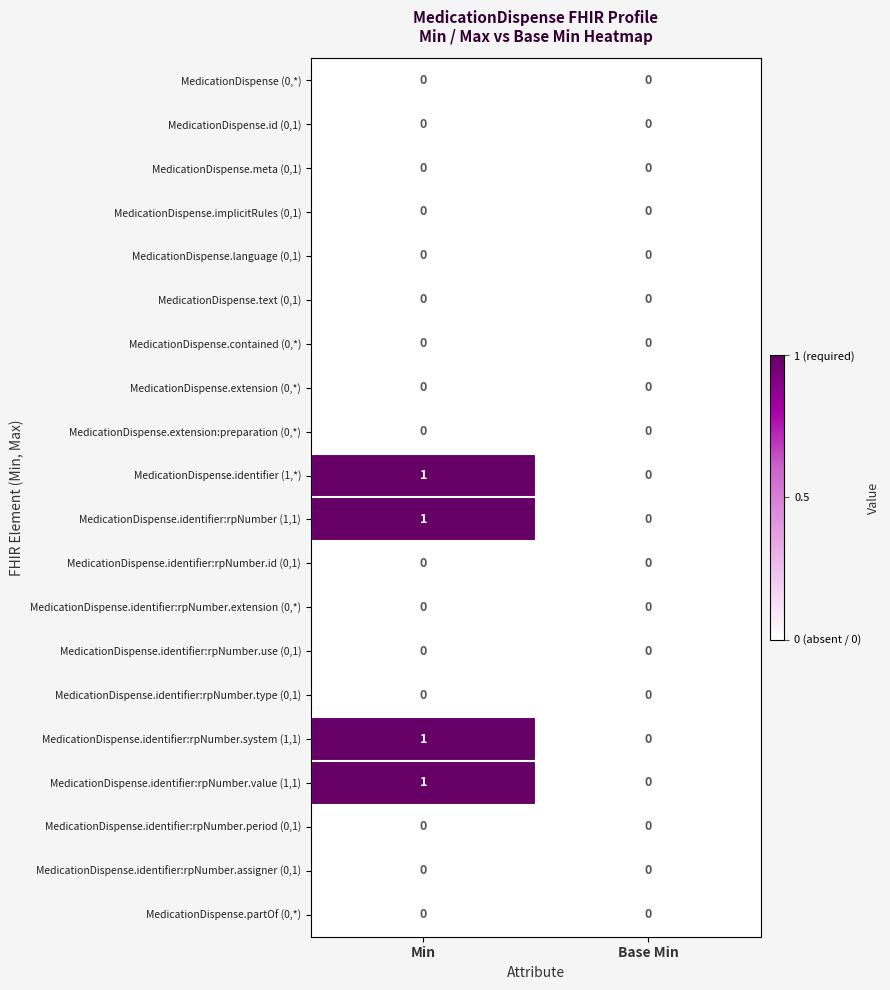

What is the greatest value displayed?

1